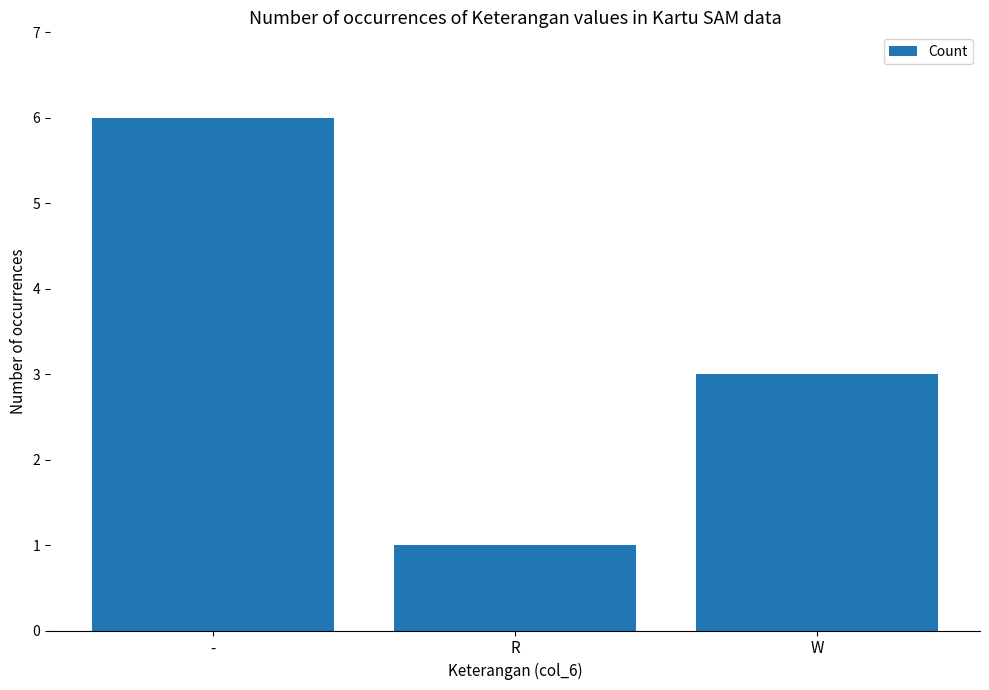

The value at - is 6. True or false?

True